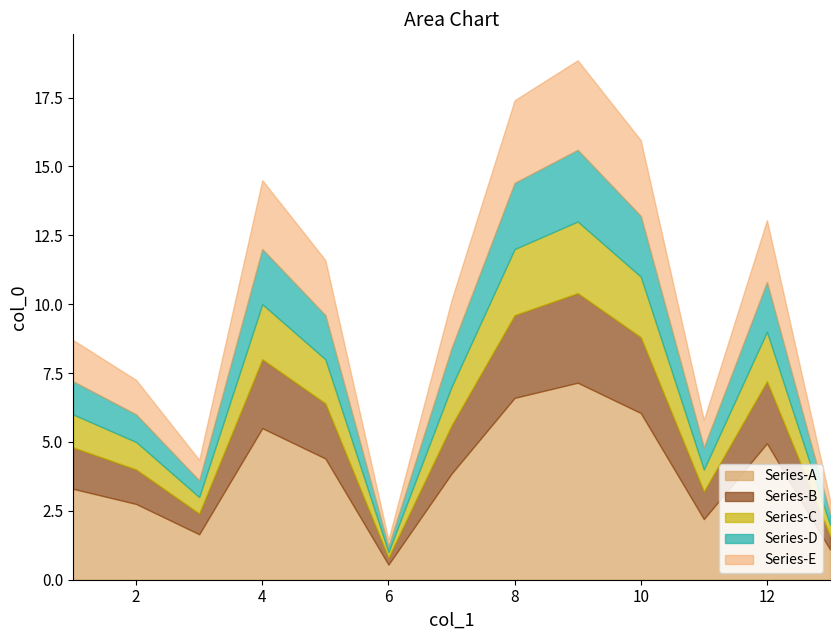

Reading left to right, what are all the values shown in this chart?

1=6	2=5	3=3	4=10	5=8	6=1	7=7	8=12	9=13	10=11	11=4	12=9	13=2